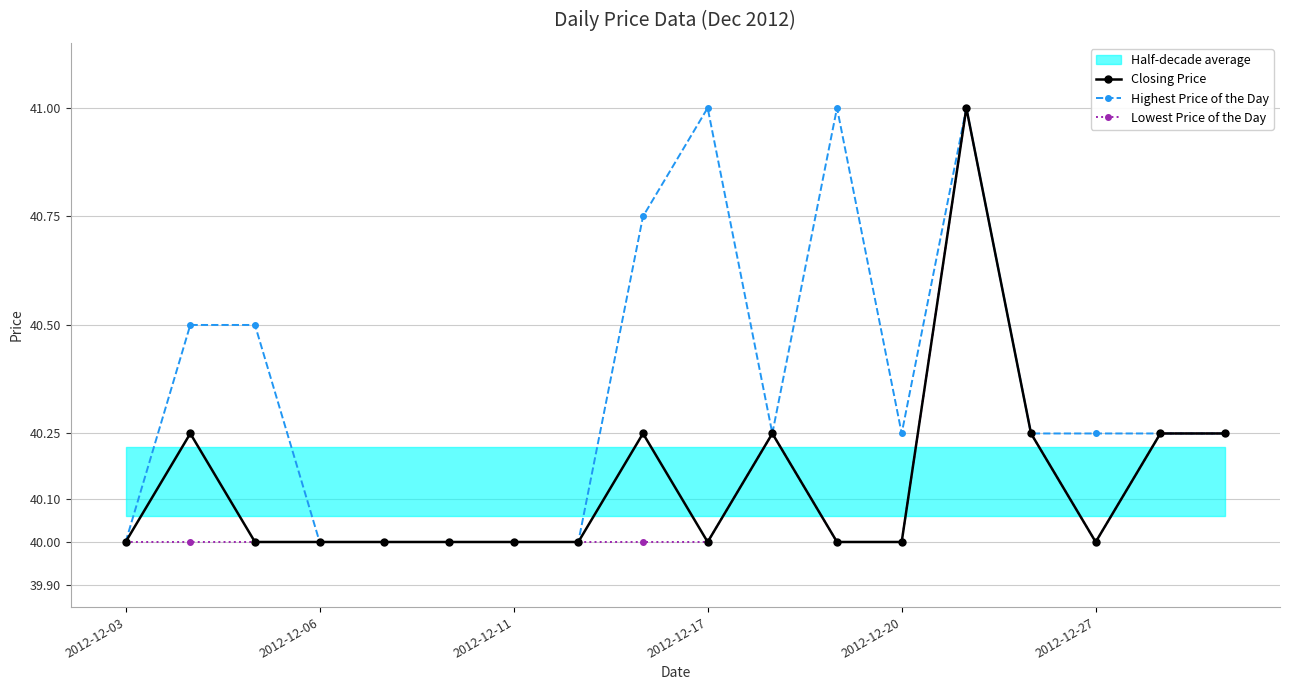

How many interior local peaks does the Closing Price series have?

4